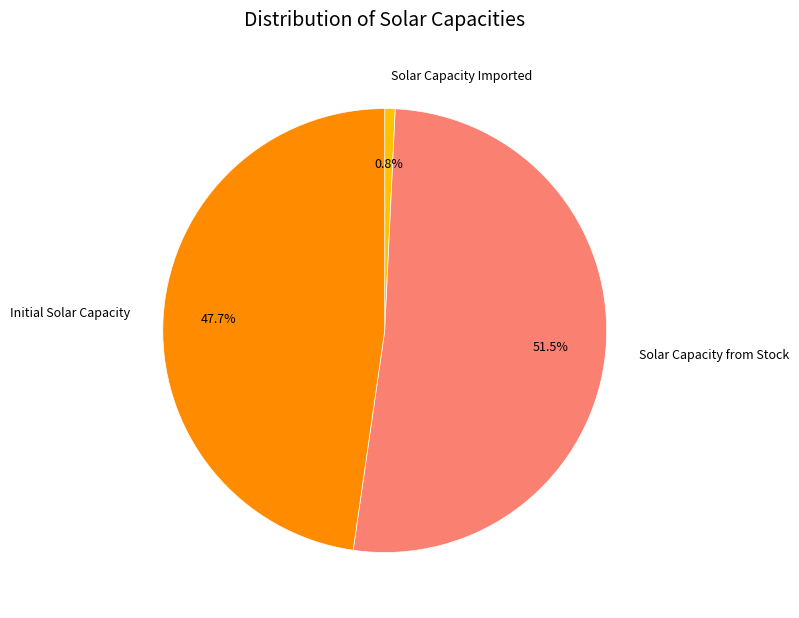

Which category has the biggest portion of the pie?

Solar Capacity from Stock